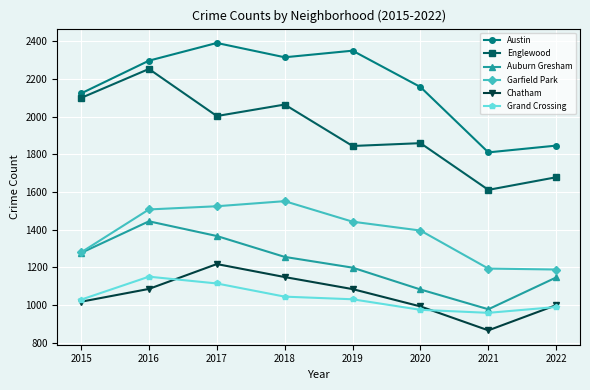

True or false: Auburn Gresham and Englewood cross at least once.

False